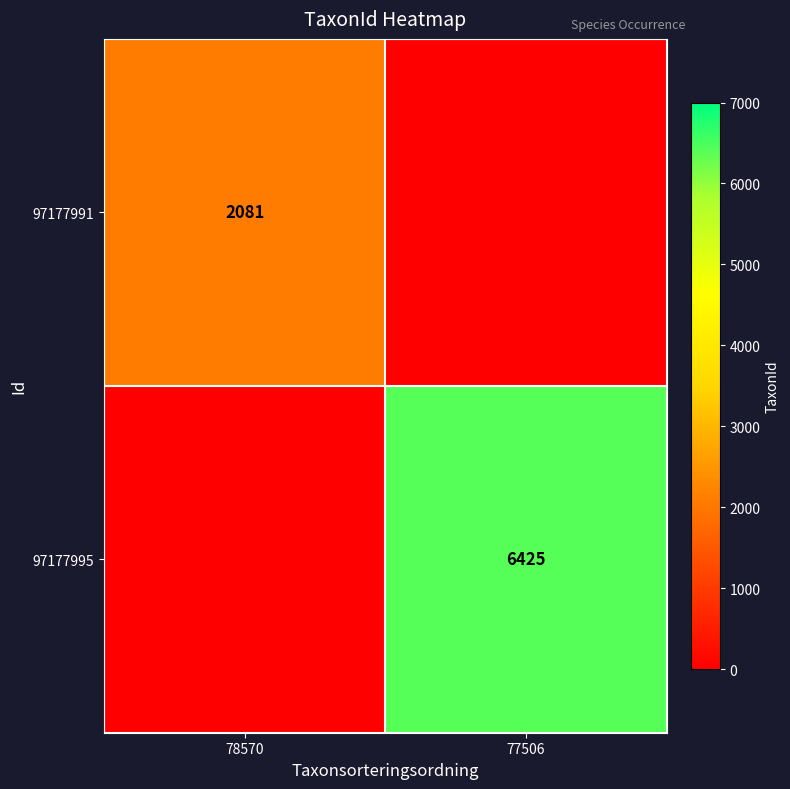

The 97177991 series shows 3379 at 78570. True or false?

False